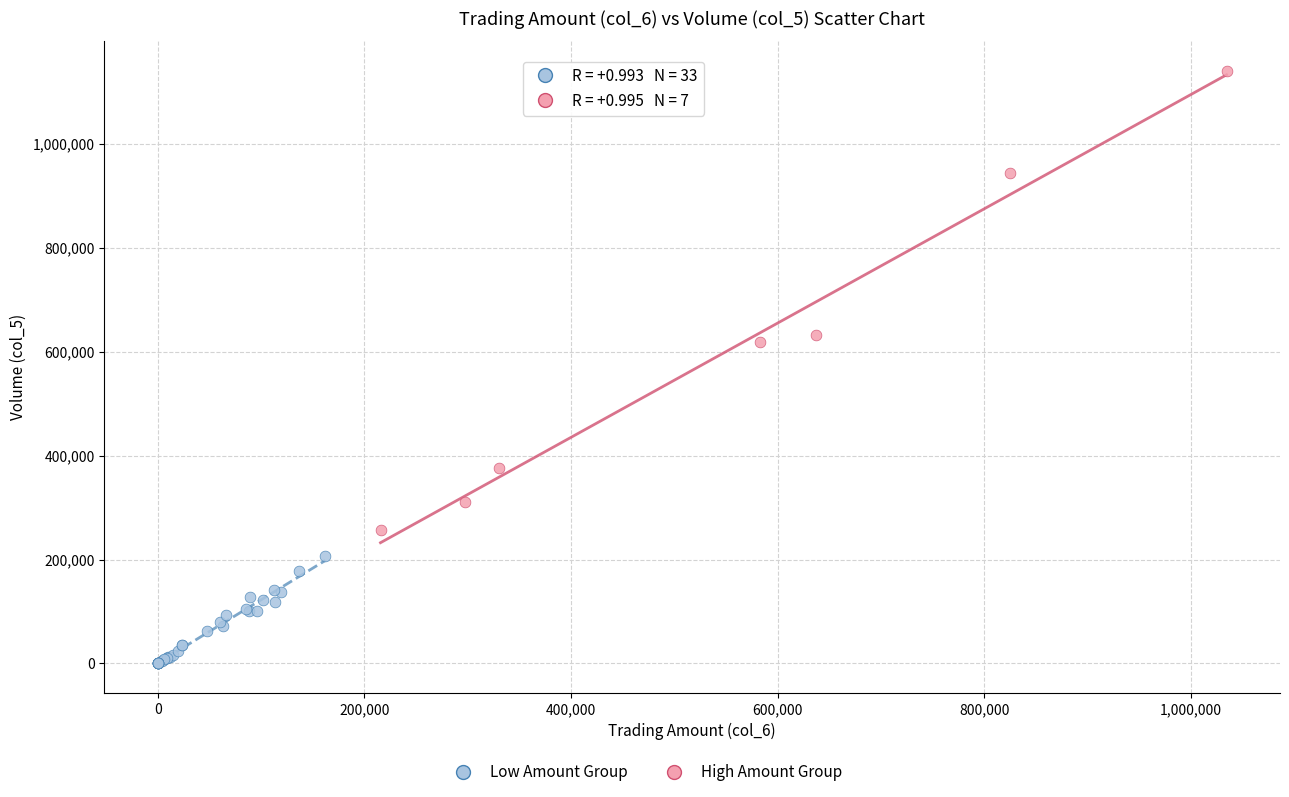

Which series has the widest spread of Y values?

High Amount Group